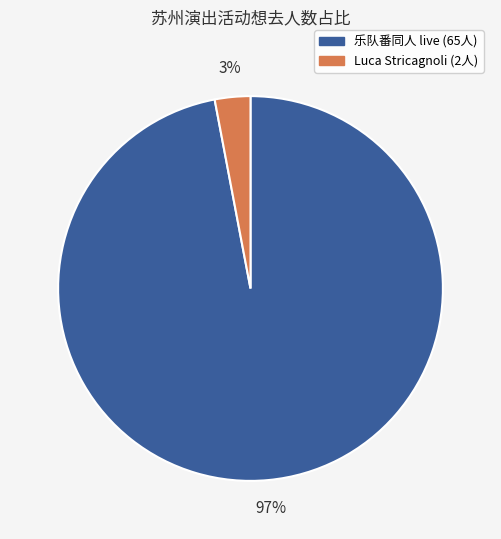

To the nearest percent, what is the average slice percentage?

50%